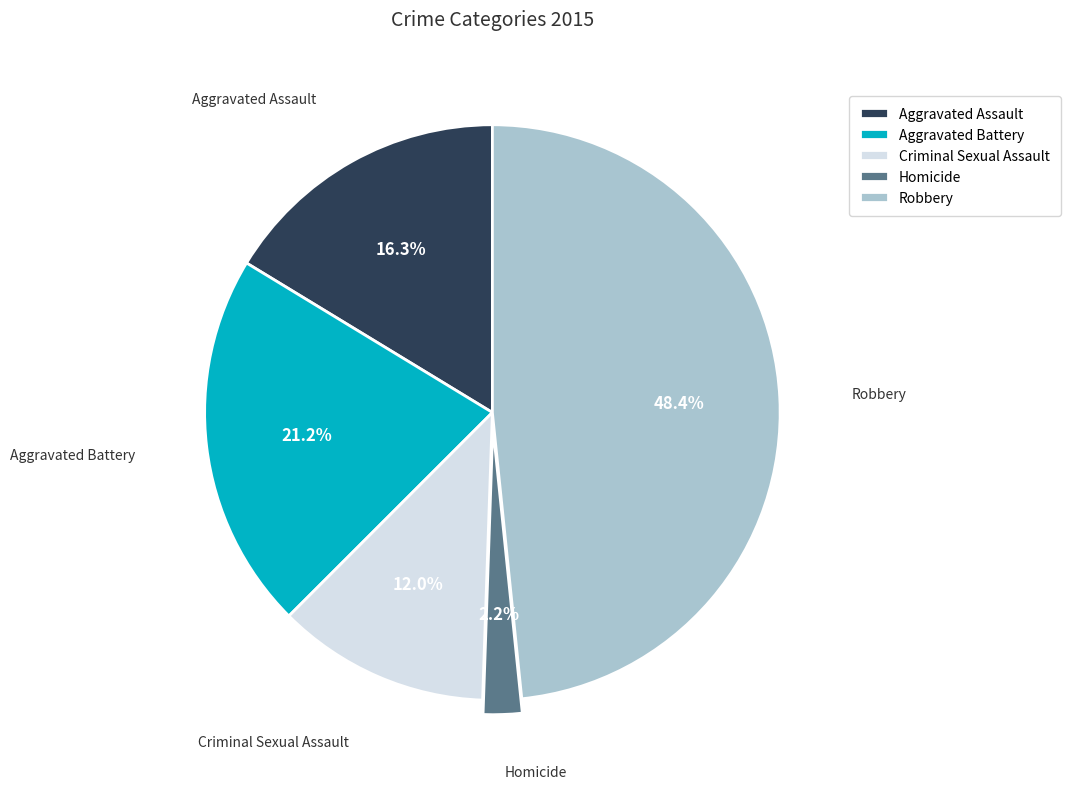

How many slices are in this pie chart?

5